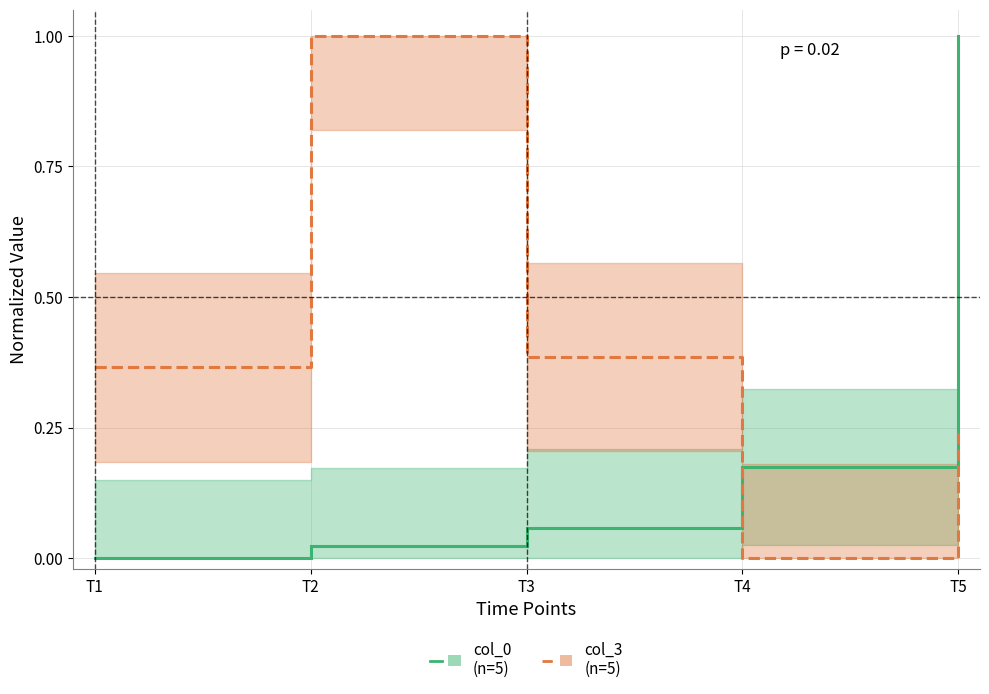

Is the value of col_0 at T2 greater than the value of col_3 at T4?

Yes